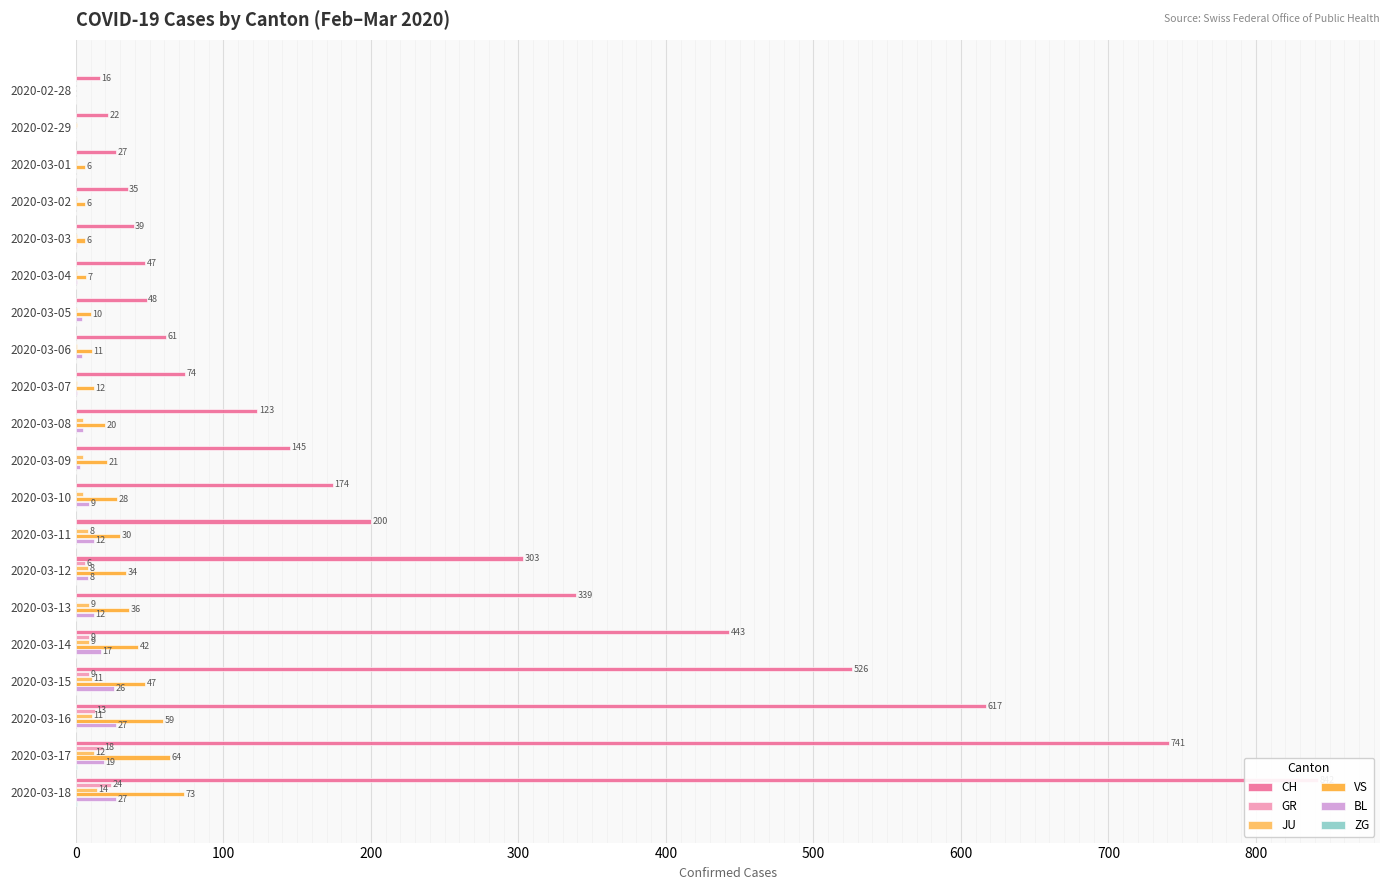

How many series are shown in this chart?

6